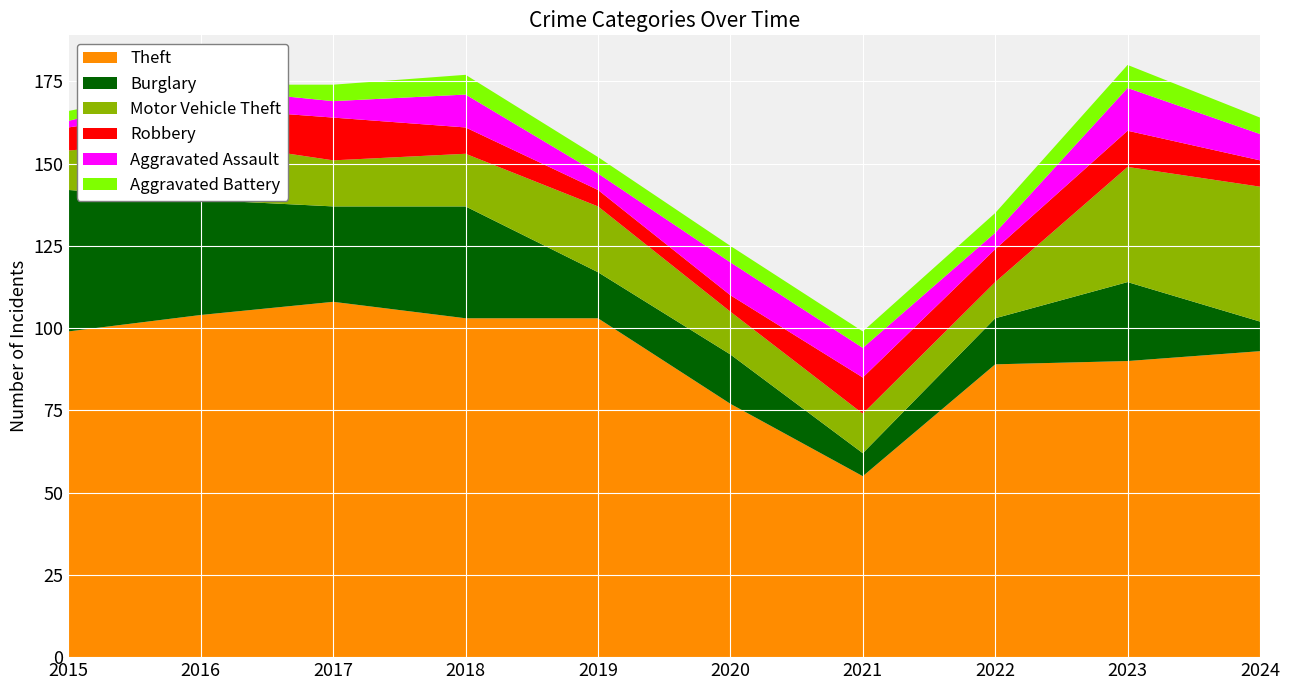

Reading left to right, list all the values displayed in this chart.

Theft: 99	104	108	103	103	77	55	89	90	93
Burglary: 43	35	29	34	14	15	7	14	24	9
Motor Vehicle Theft: 12	18	14	16	20	13	12	11	35	41
Robbery: 7	10	13	8	5	5	11	10	11	8
Aggravated Assault: 2	6	5	10	5	10	9	5	13	8
Aggravated Battery: 3	1	5	6	5	5	5	6	7	5